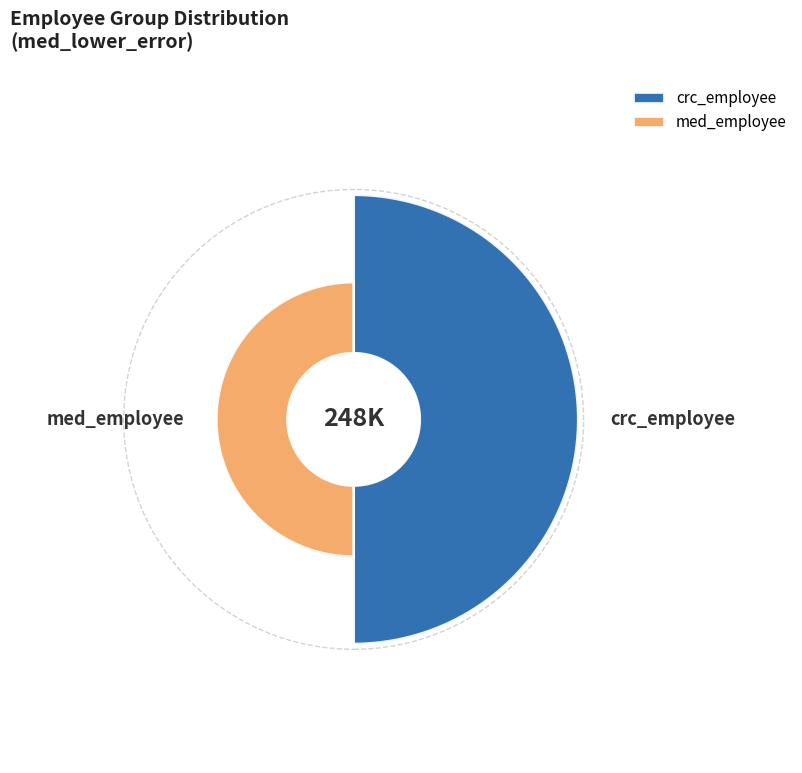

Count the number of slices in the pie.

2